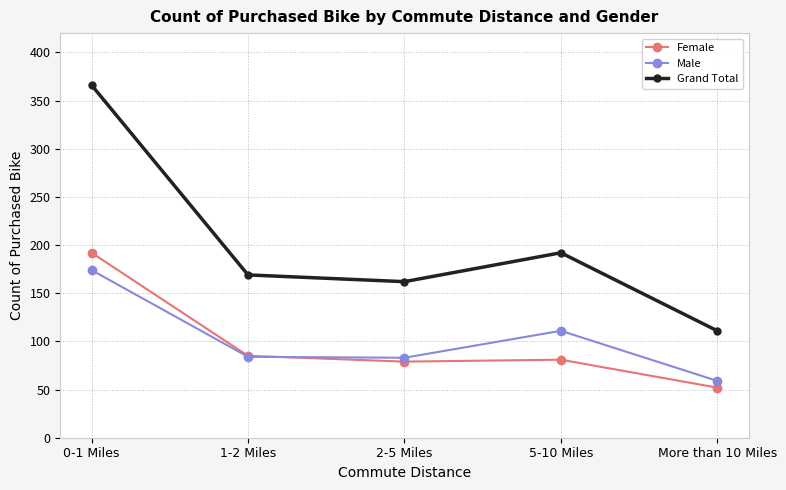

What is the lowest value of the Female series?

52